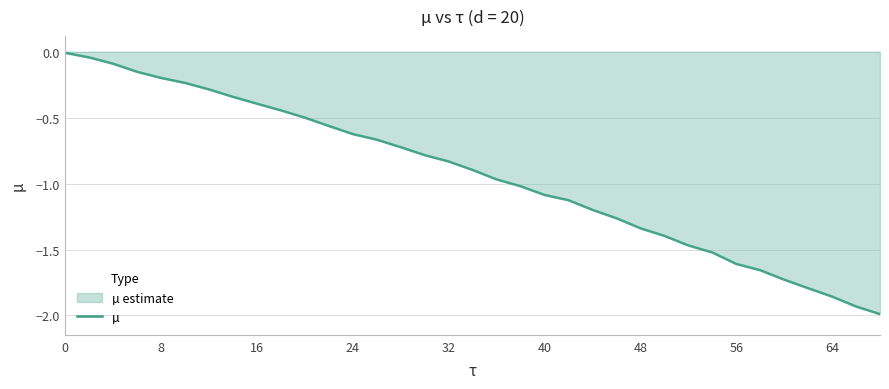

True or false: the data shows -0.8 at 10.

False